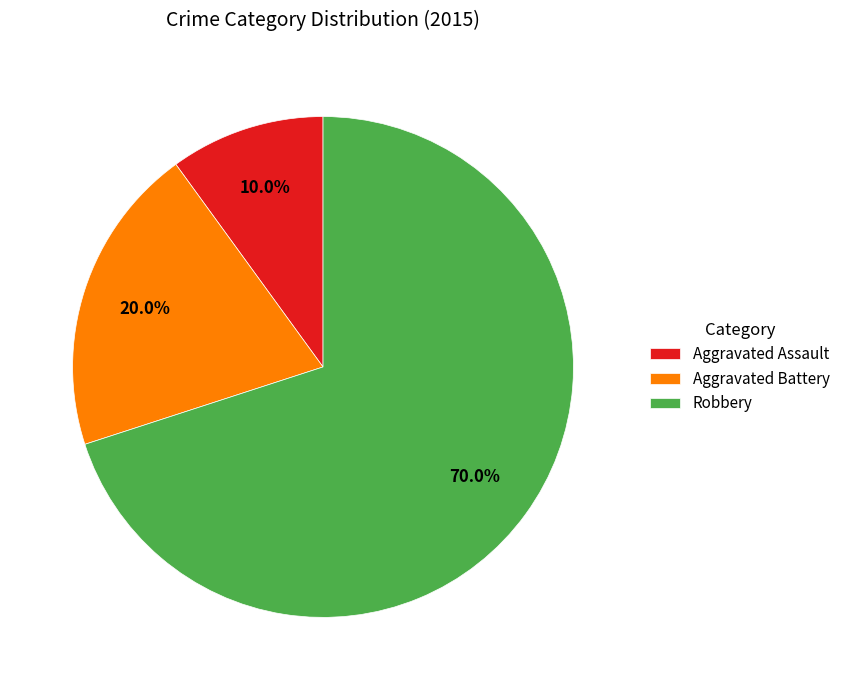

Between Aggravated Assault and Robbery, which is larger?

Robbery